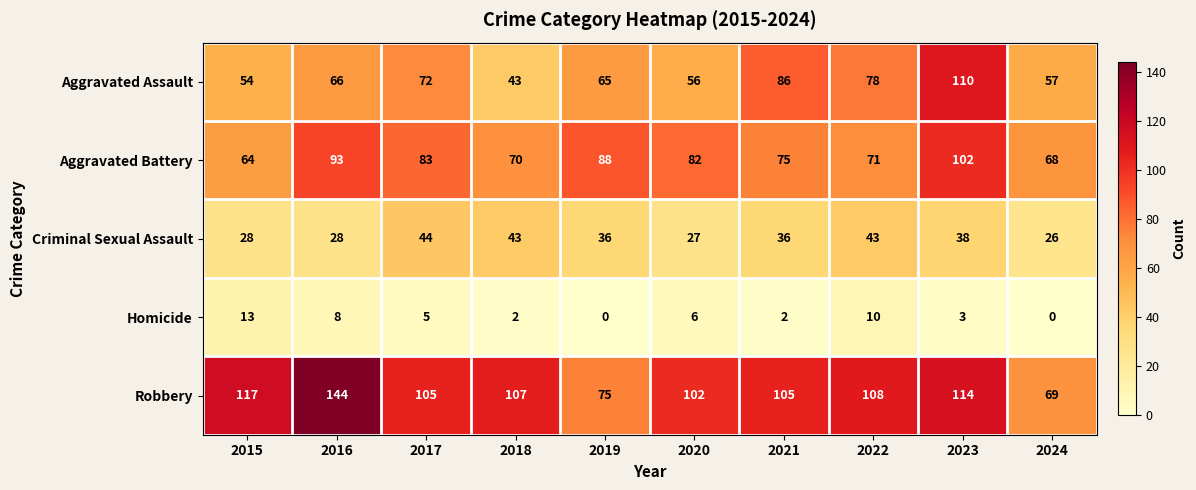

What value does the Aggravated Assault series have at 2023, to the nearest 10?

110